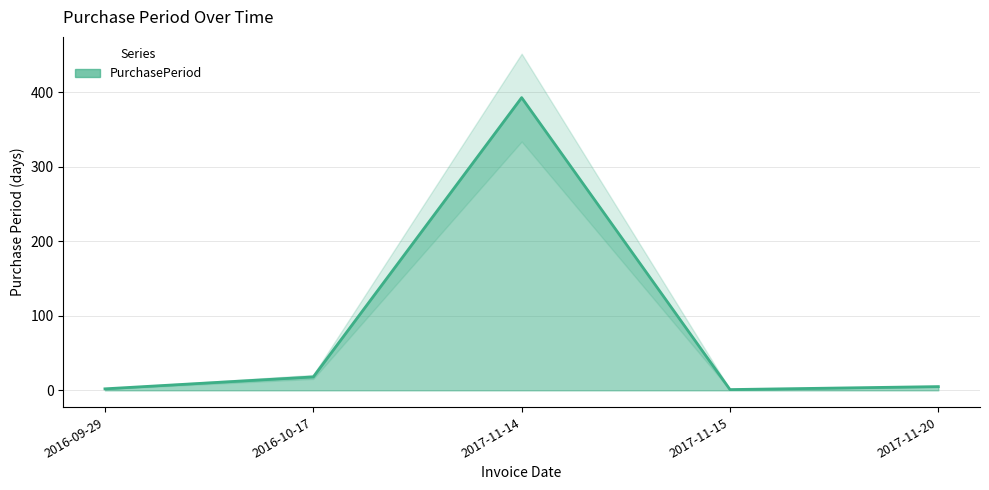

Count the number of values greater than 5.

2